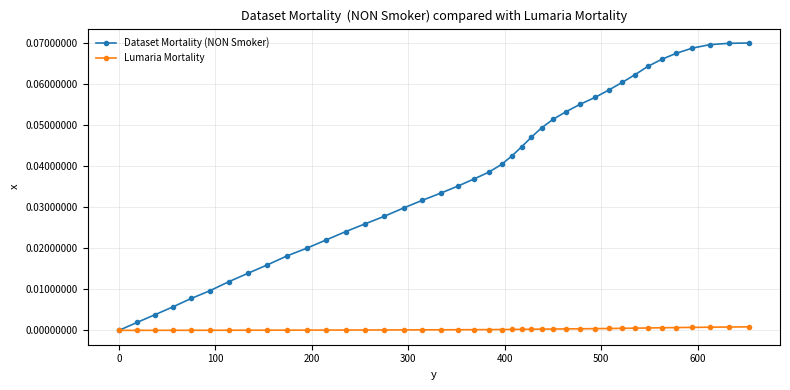

How many data points in Dataset Mortality (NON Smoker) are above 0?

39